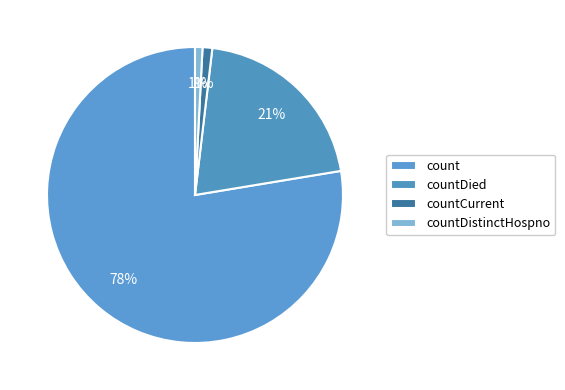

How many slices are in this pie chart?

4